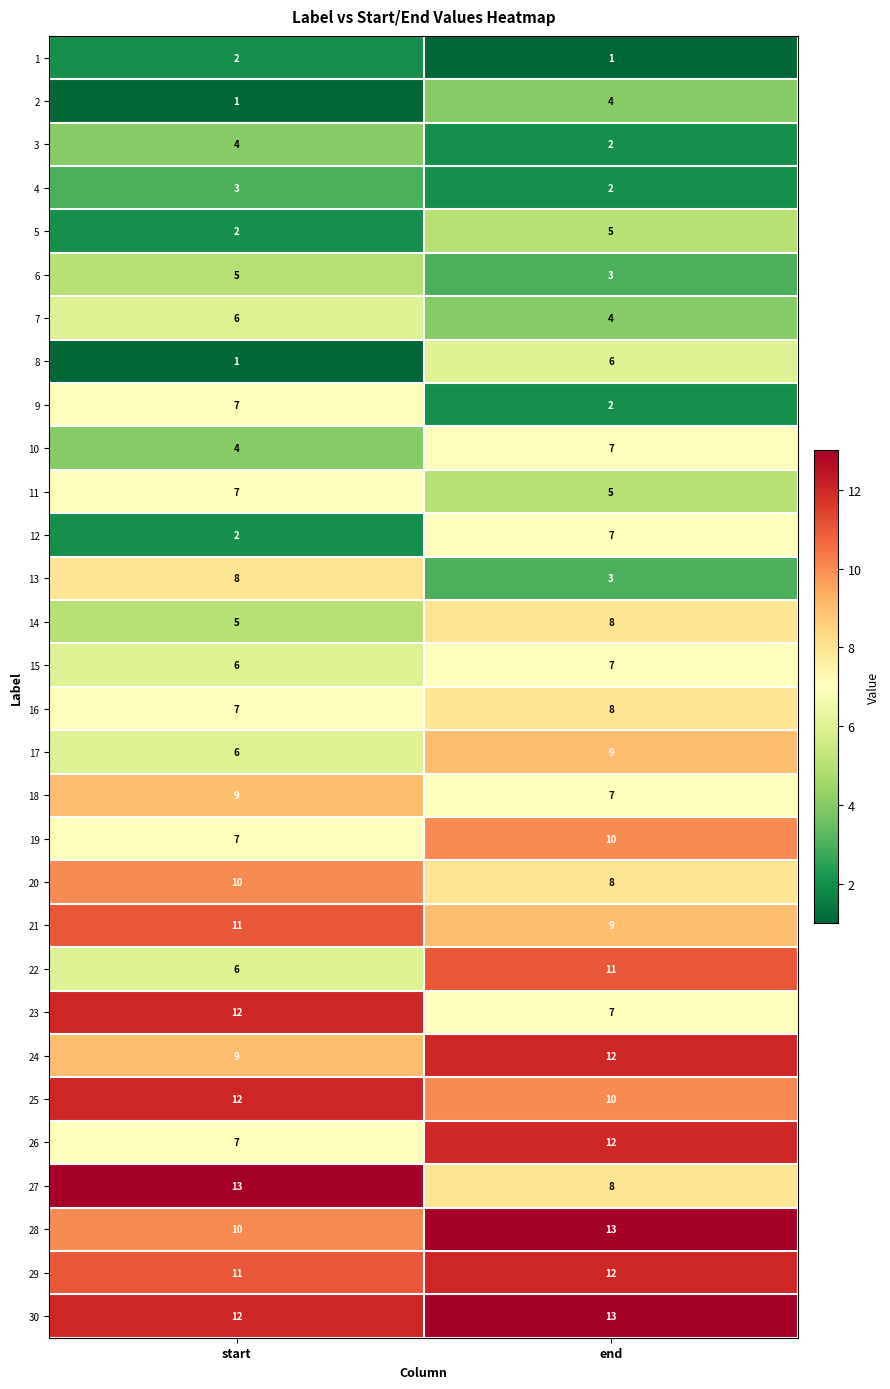

Where is 1 nearest to the value 1?

end